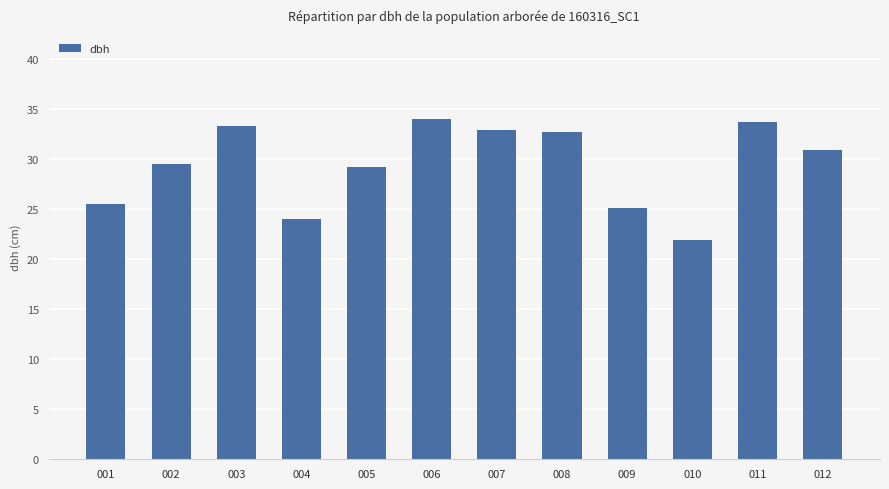

Approximately how many times larger is the value at 002 compared to 006?

0.9